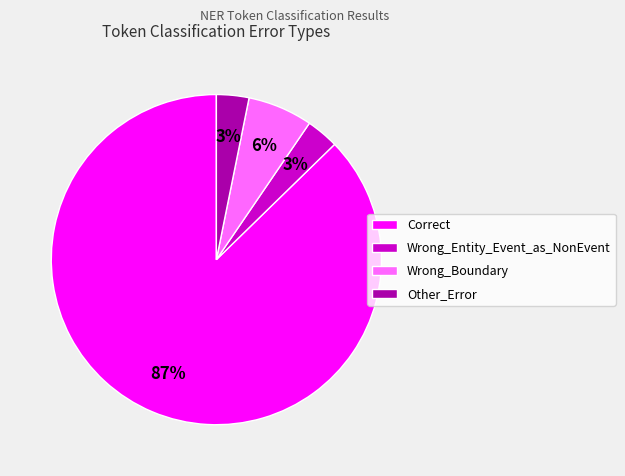

Is the sum of Wrong_Entity_Event_as_NonEvent and Other_Error greater than half?

No